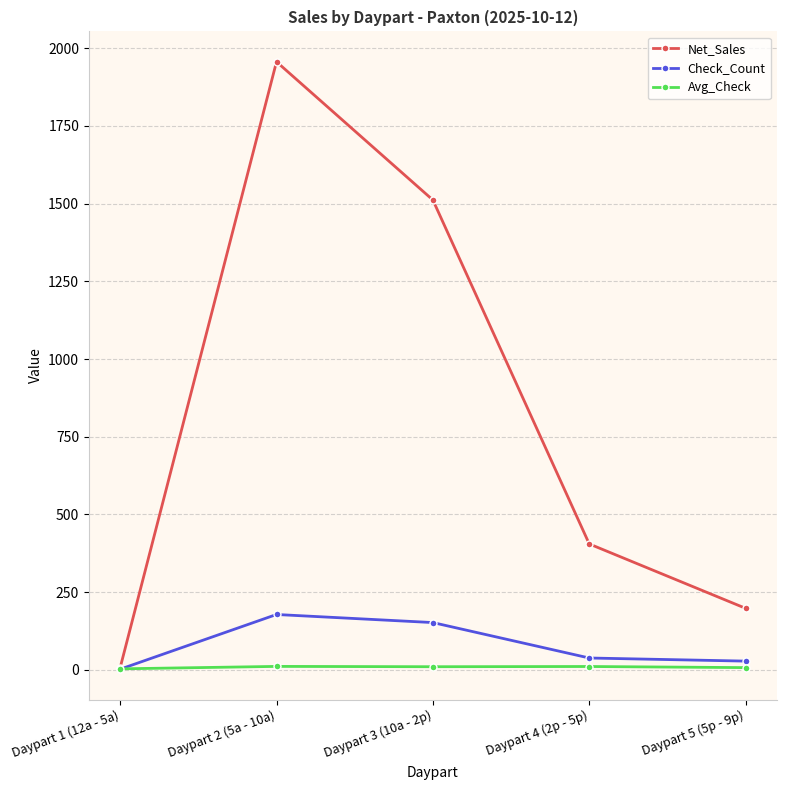

What is the difference between the Net_Sales values at Daypart 3 (10a - 2p) and Daypart 5 (5p - 9p)?

1313.7